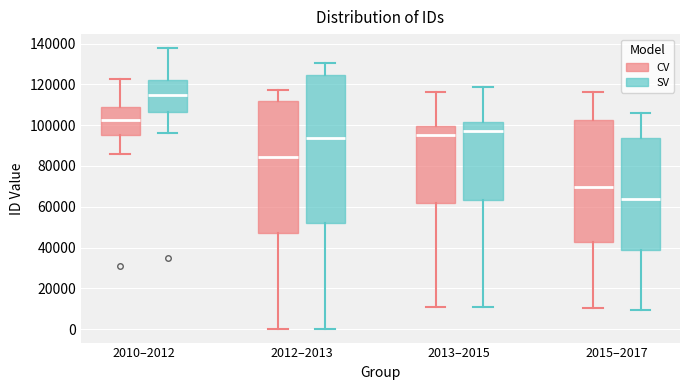

Comparing the boxes themselves (not the whiskers), which one is the tallest?

2012–2013 (SV)